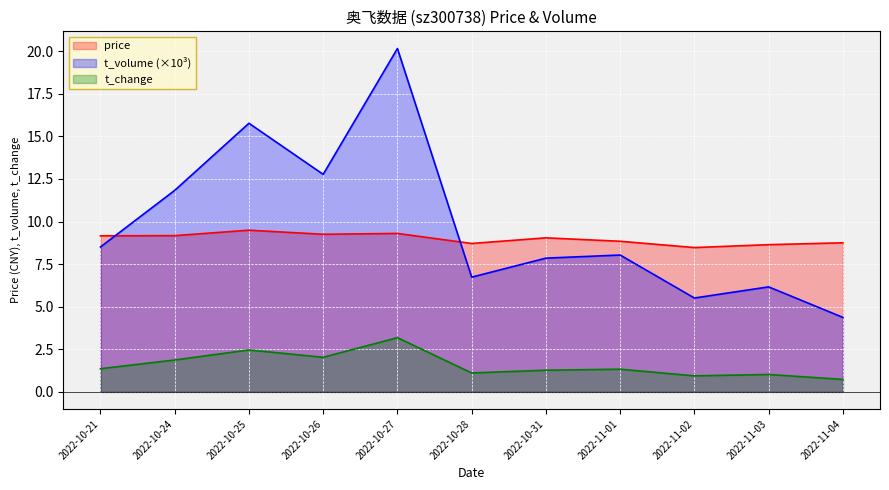

The t_volume series shows 1.4 at 2022-11-02. True or false?

False